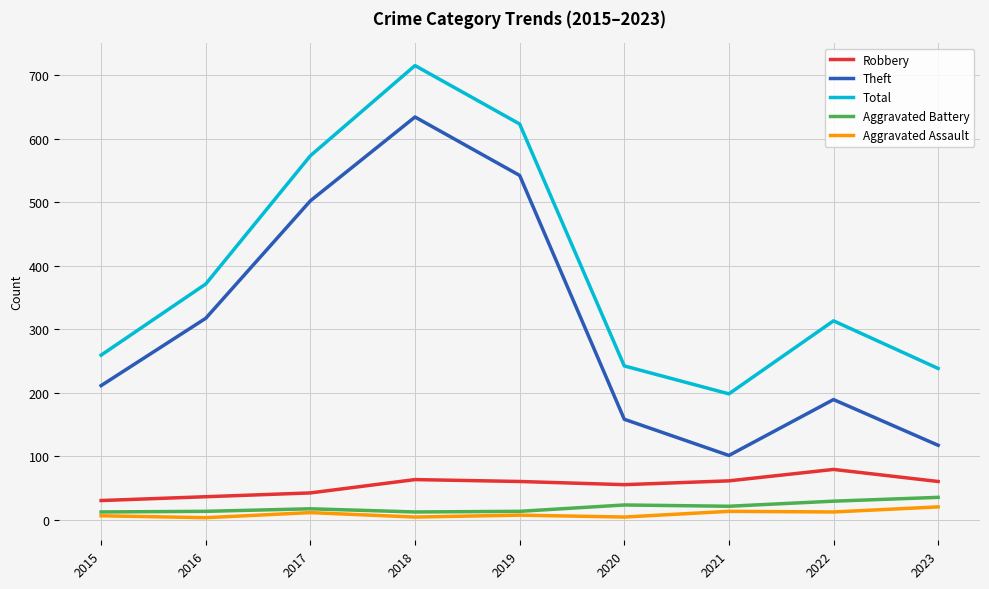

Does the chart have visible grid lines?

Yes